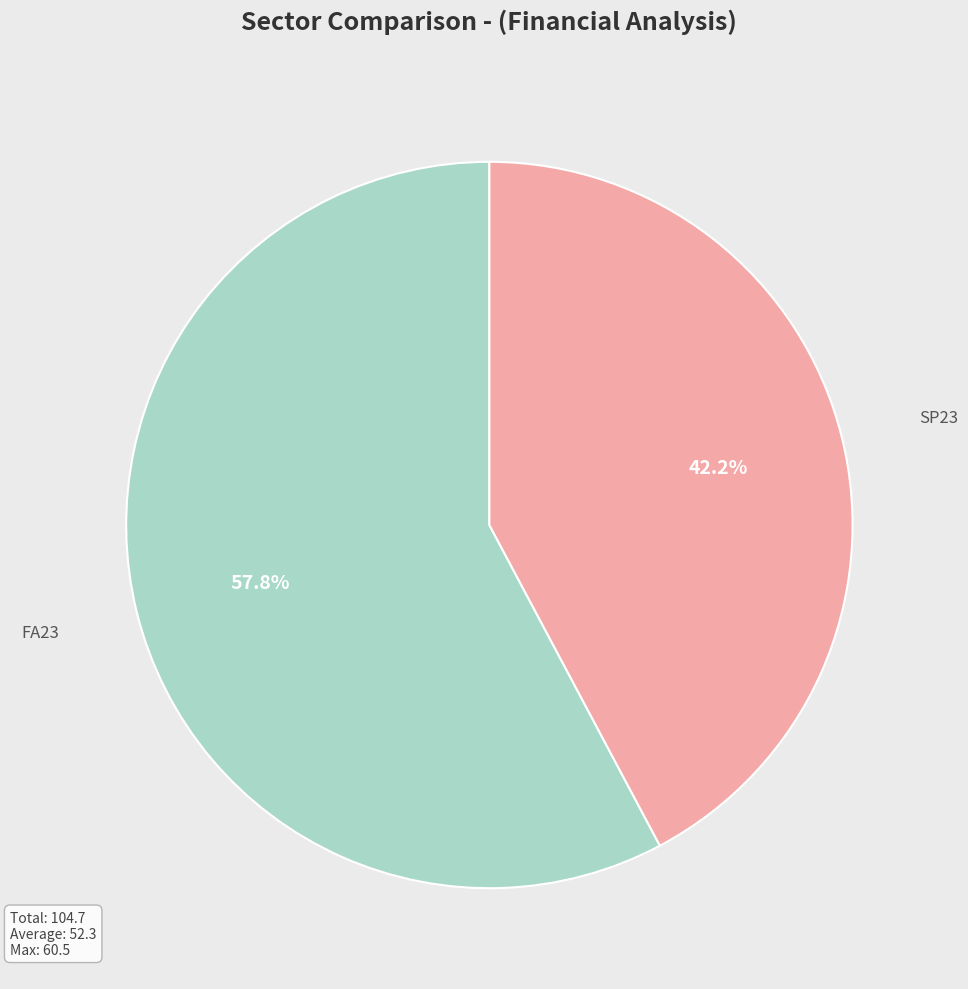

Which has a higher value, FA23 or SP23?

FA23